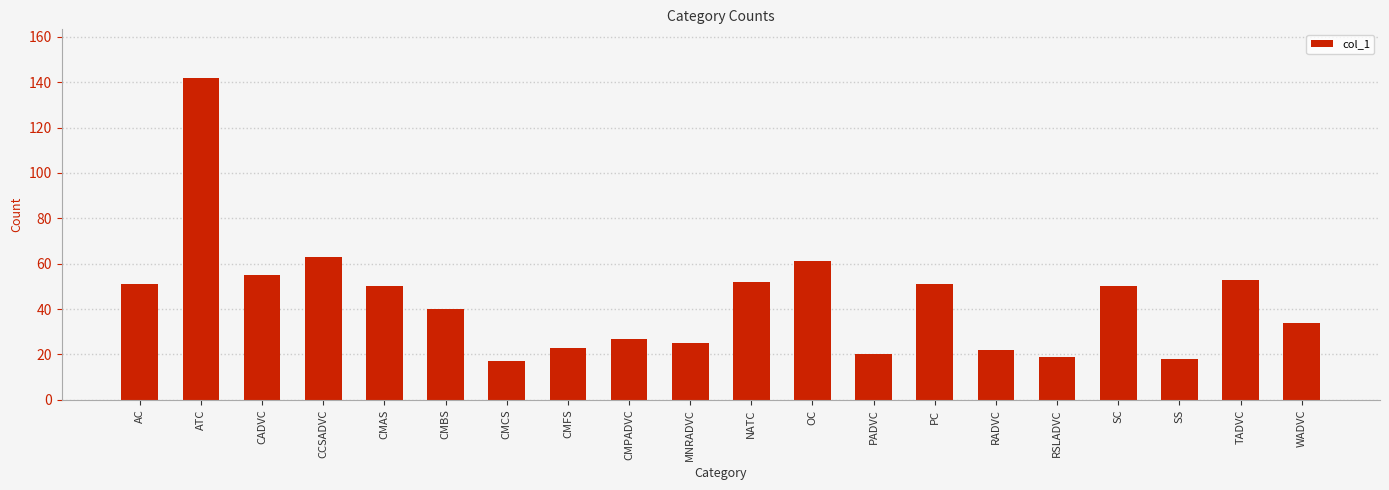

What is the label of the 3rd bar from the right?

SS